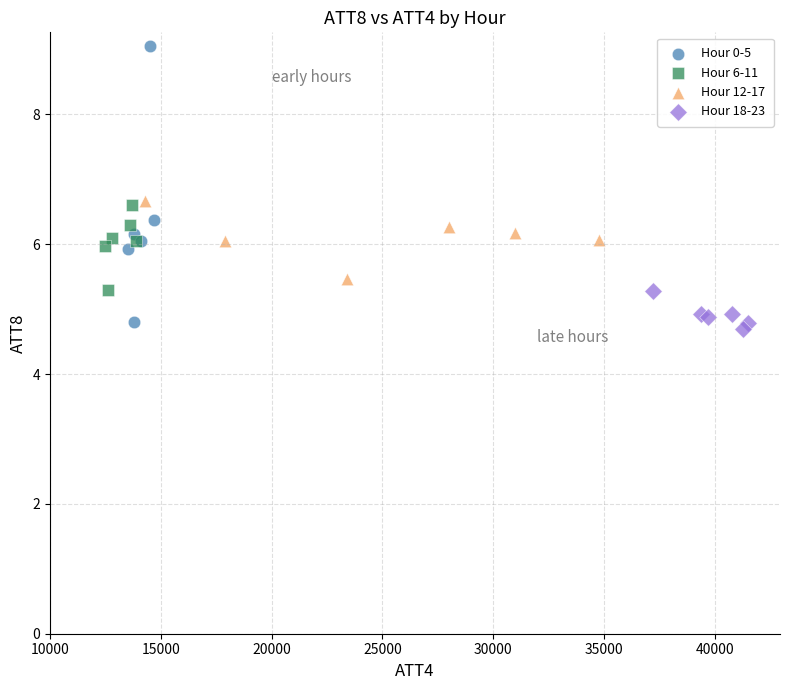

Which series contains the lowest Y value?

Hour 18-23